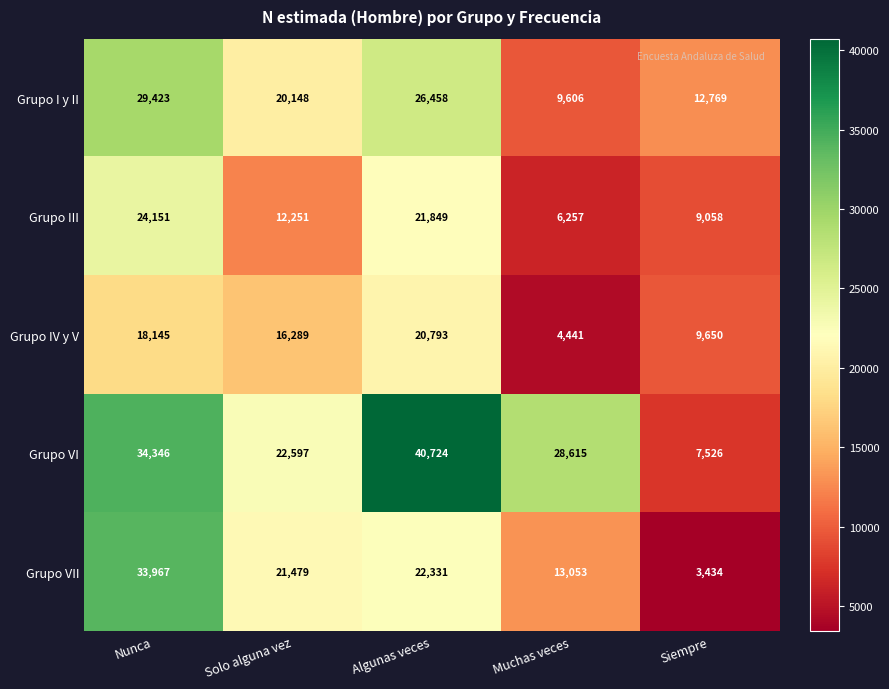

Reading left to right, list all the values displayed in this chart.

Grupo I y II: Nunca=29423	Solo alguna vez=20148	Algunas veces=26458	Muchas veces=9606	Siempre=12769
Grupo III: Nunca=24151	Solo alguna vez=12251	Algunas veces=21849	Muchas veces=6257	Siempre=9058
Grupo IV y V: Nunca=18145	Solo alguna vez=16289	Algunas veces=20793	Muchas veces=4441	Siempre=9650
Grupo VI: Nunca=34346	Solo alguna vez=22597	Algunas veces=40724	Muchas veces=28615	Siempre=7526
Grupo VII: Nunca=33967	Solo alguna vez=21479	Algunas veces=22331	Muchas veces=13053	Siempre=3434